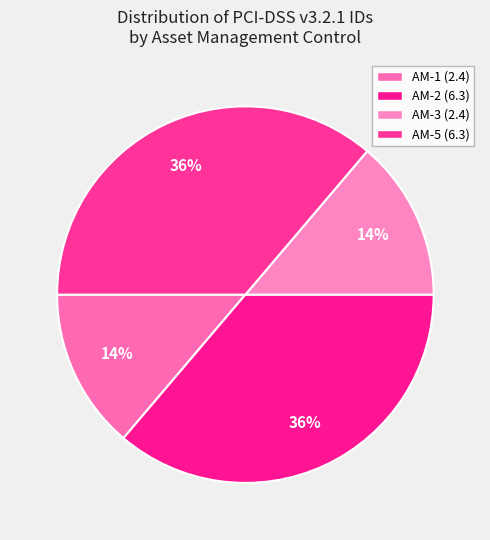

To the nearest percent, what is the difference between the largest and smallest slice percentages?

22%